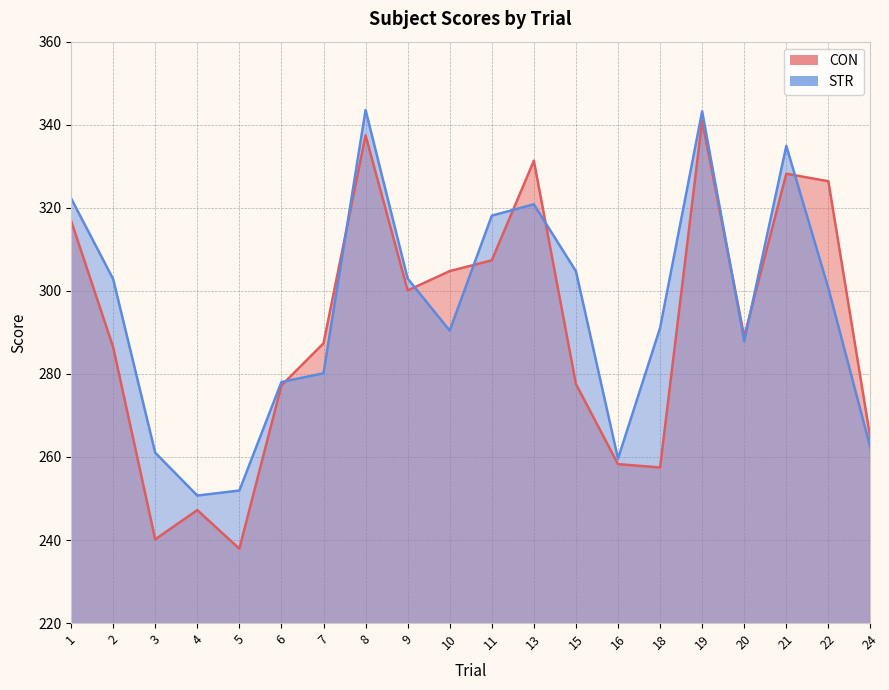

What is the total value across all series at 9?

603.0